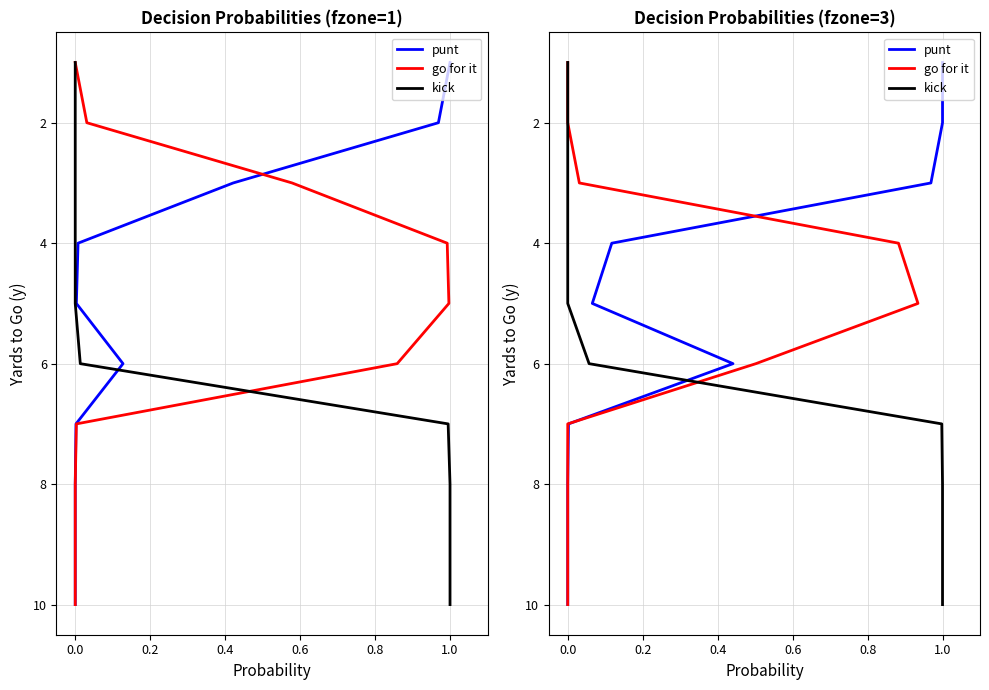

What is the difference between the punt values at 0.6 and 0.8?

1